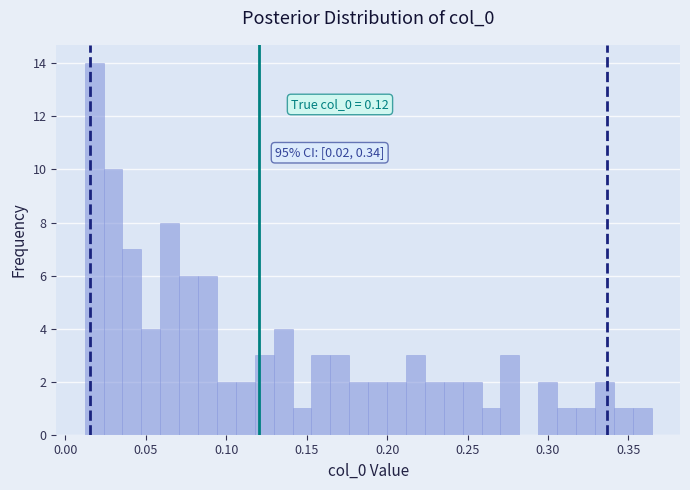

Read against the x-axis, roughly where is the centre of the tallest bar?

0.020